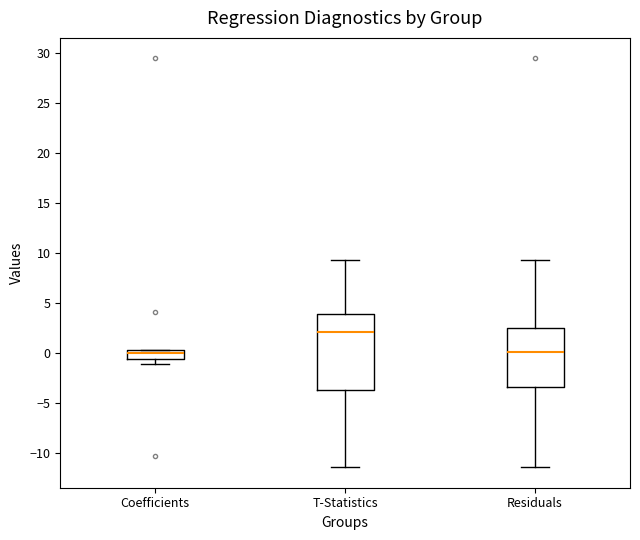

Reading left to right, read every box against the y-axis: the position of its median line, the range the box covers, and the ends of its whiskers. The values are not printed on the chart, so give them approximately, as read against the axis.

Coefficients: median 0.0, box -0.5 to 0.5, whiskers -1.0 to 0.5
T-Statistics: median 2.0, box -3.5 to 4.0, whiskers -11.5 to 9.5
Residuals: median 0.0, box -3.5 to 2.5, whiskers -11.5 to 9.5